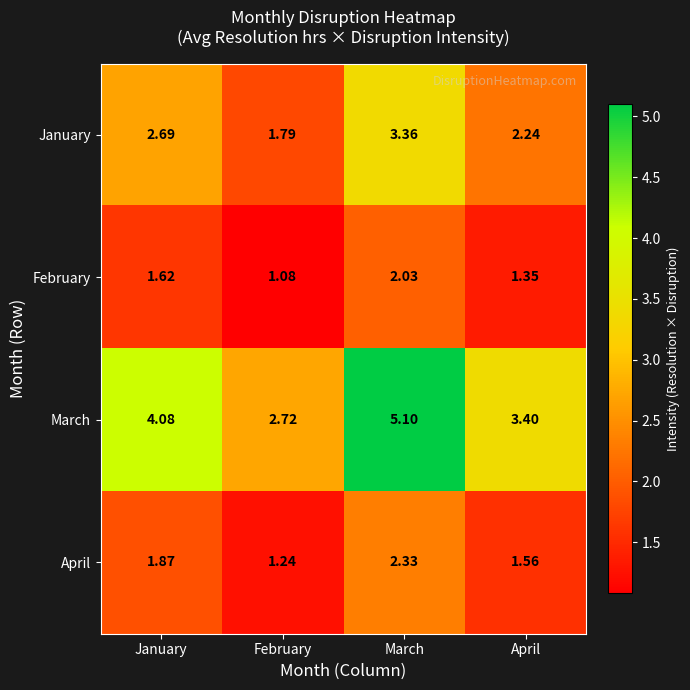

What is the total value across all series at April?

8.6